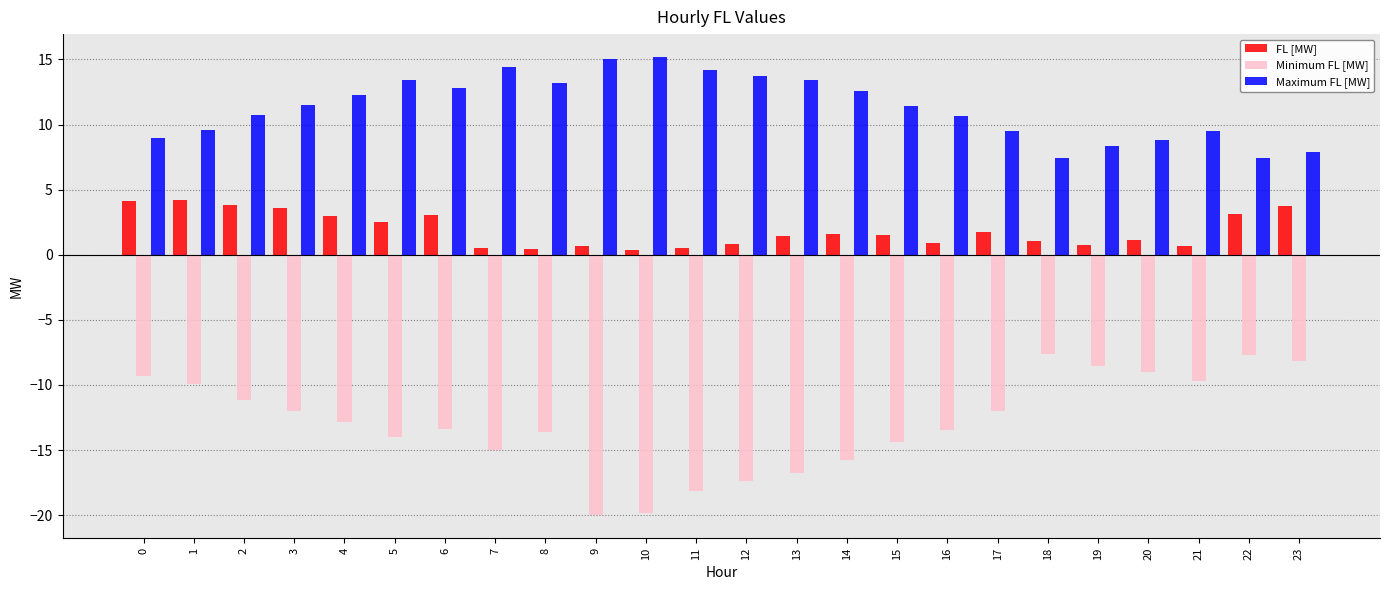

What are all the series names shown in the legend?

FL [MW], Minimum FL [MW], Maximum FL [MW]